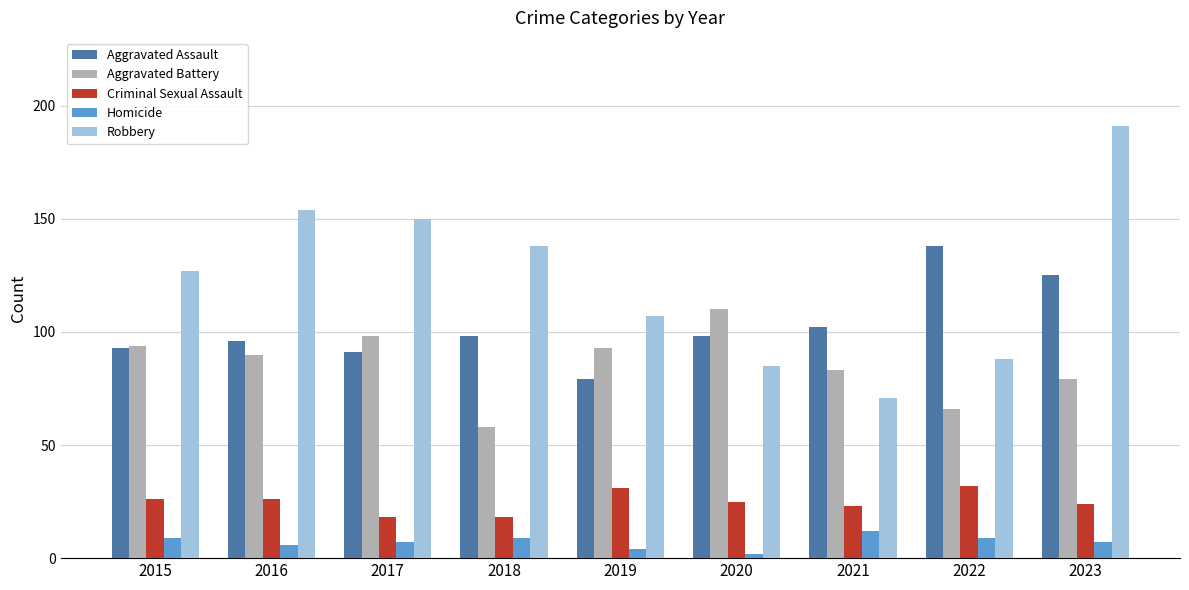

Which series has the widest spread of values?

Robbery